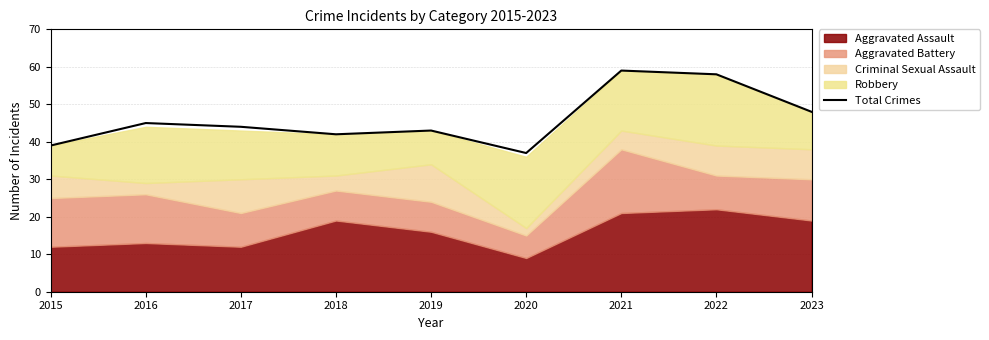

What value does the data have at 2022, to the nearest 5?

60